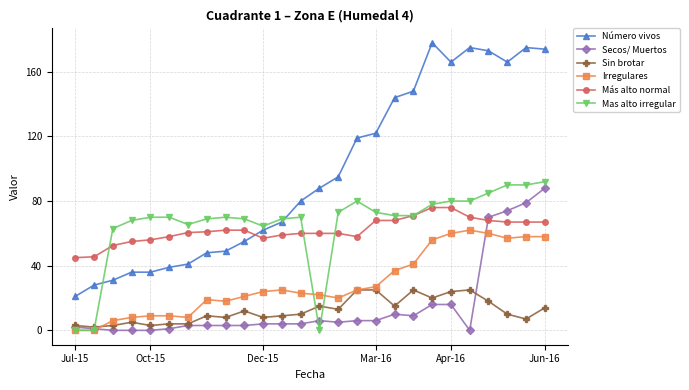

How many lines are shown in the chart?

6